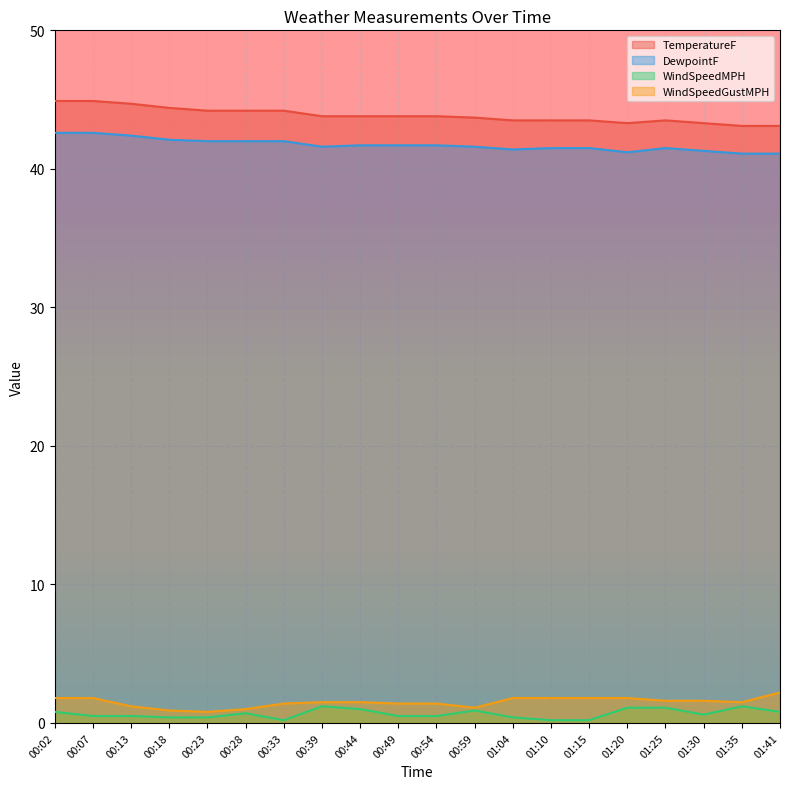

Is the value of TemperatureF at 00:59 greater than the value of WindSpeedMPH at 00:33?

Yes